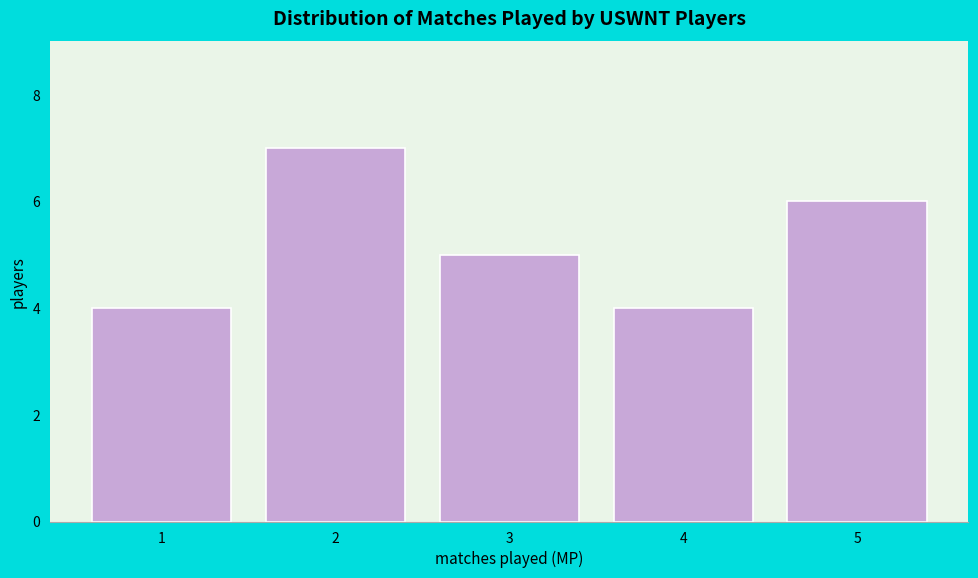

Reading left to right, list every bar in this chart as the range it spans on the x-axis followed by its height. The values are not printed on the chart, so give them approximately, as read against the axis.

0.5 to 1.5: 4
1.5 to 2.5: 7
2.5 to 3.5: 5
3.5 to 4.5: 4
4.5 to 5.5: 6